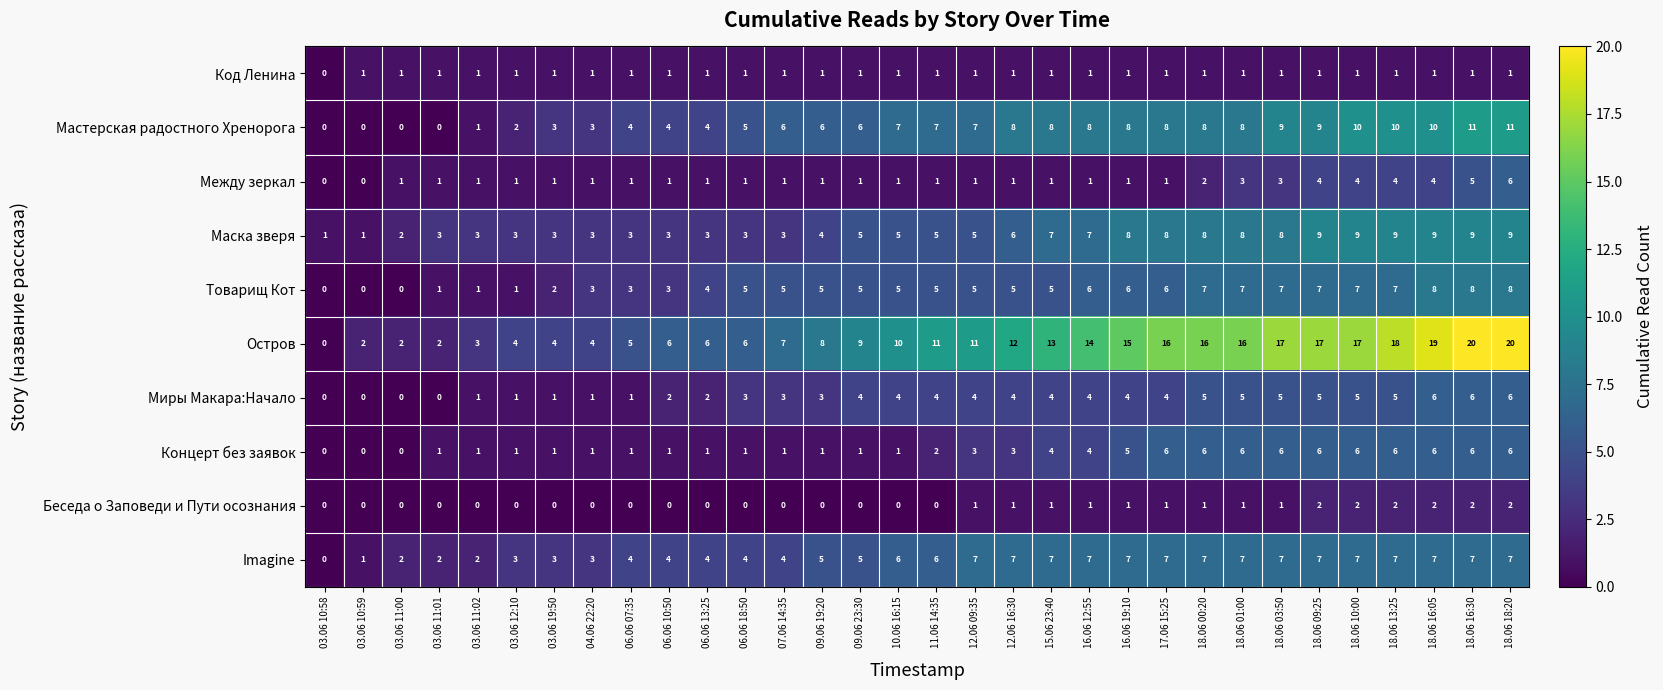

What is the greatest value displayed?

20